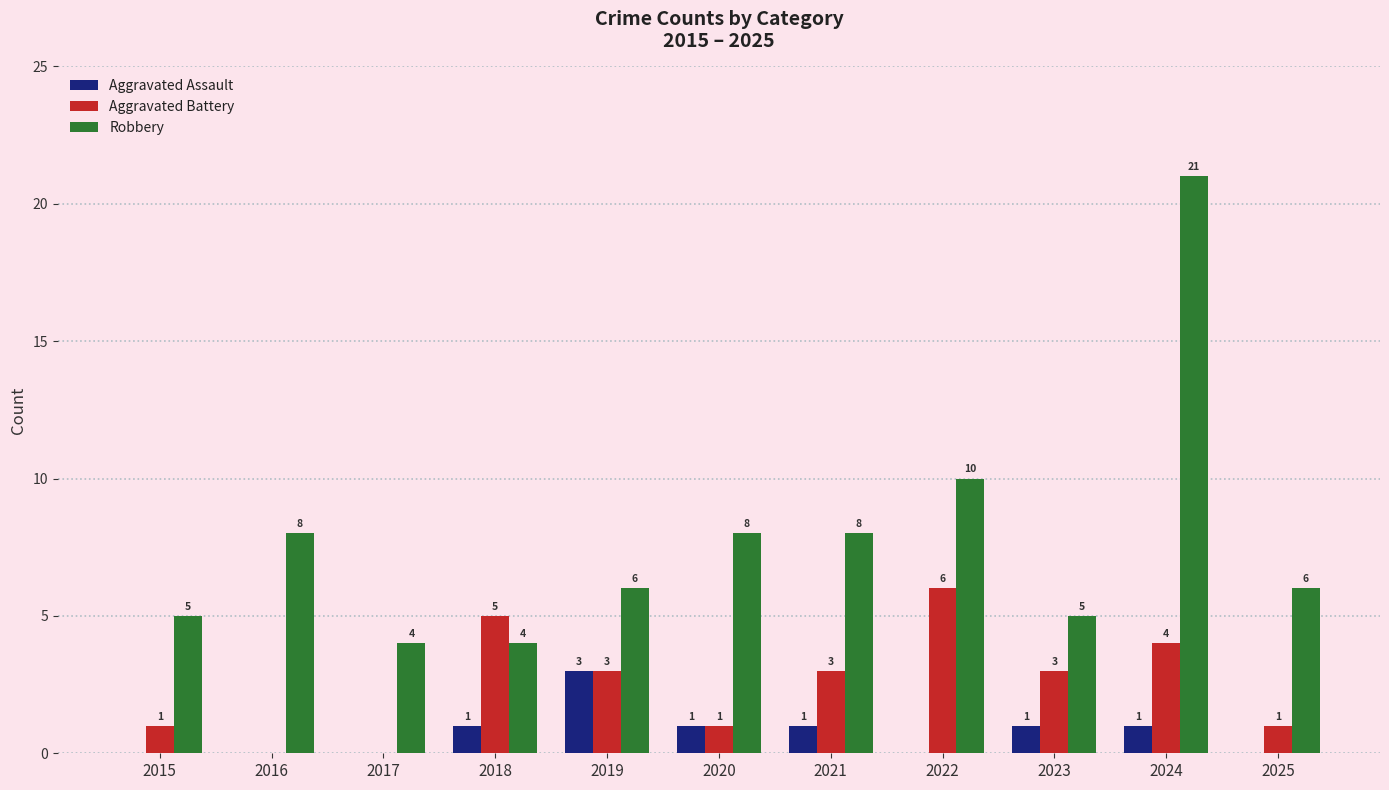

Where does the Aggravated Battery series first go above 3?

2018